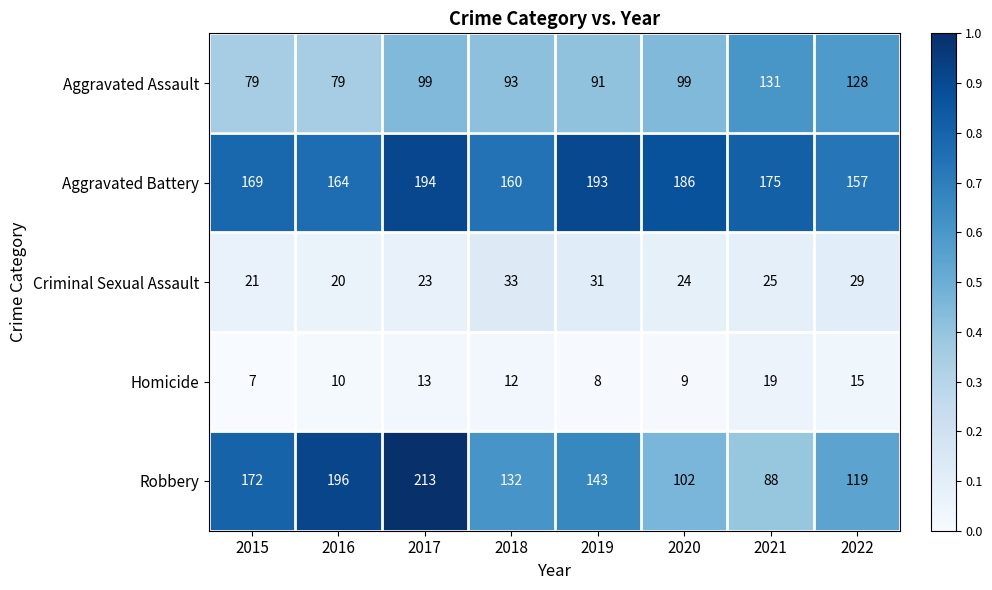

Which series has the largest total across all categories?

Aggravated Battery